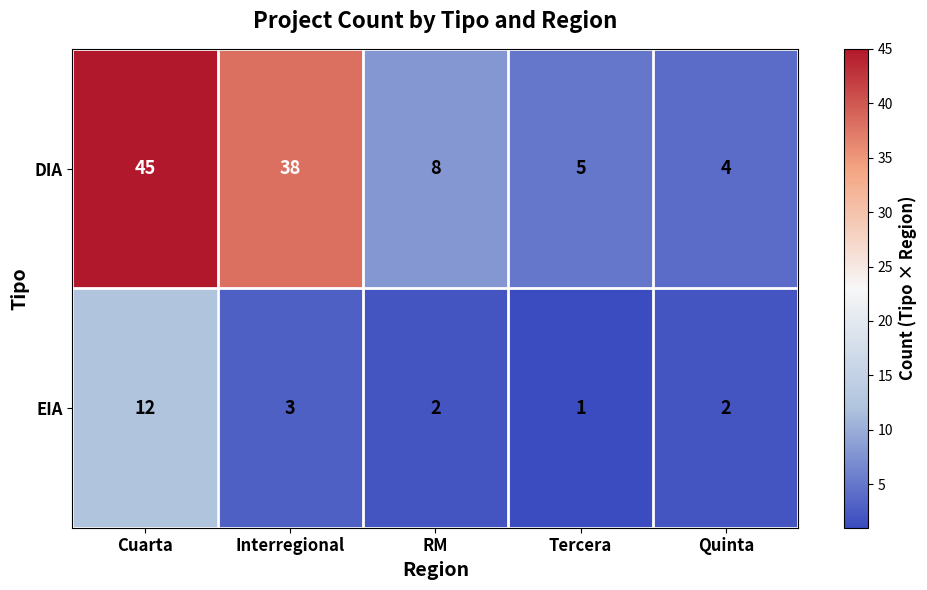

List the series in order of their overall mean, highest first.

DIA, EIA